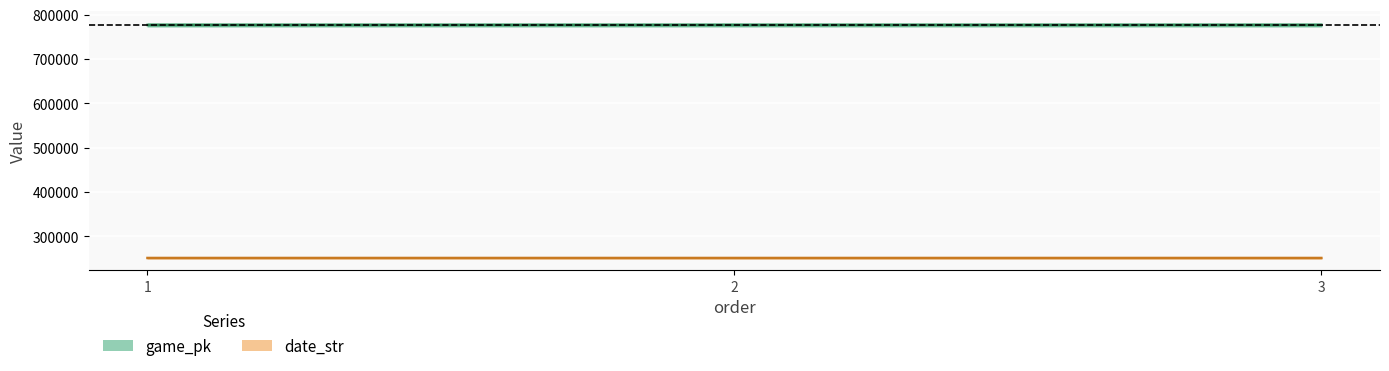

What are all the series names shown in the legend?

game_pk, date_str